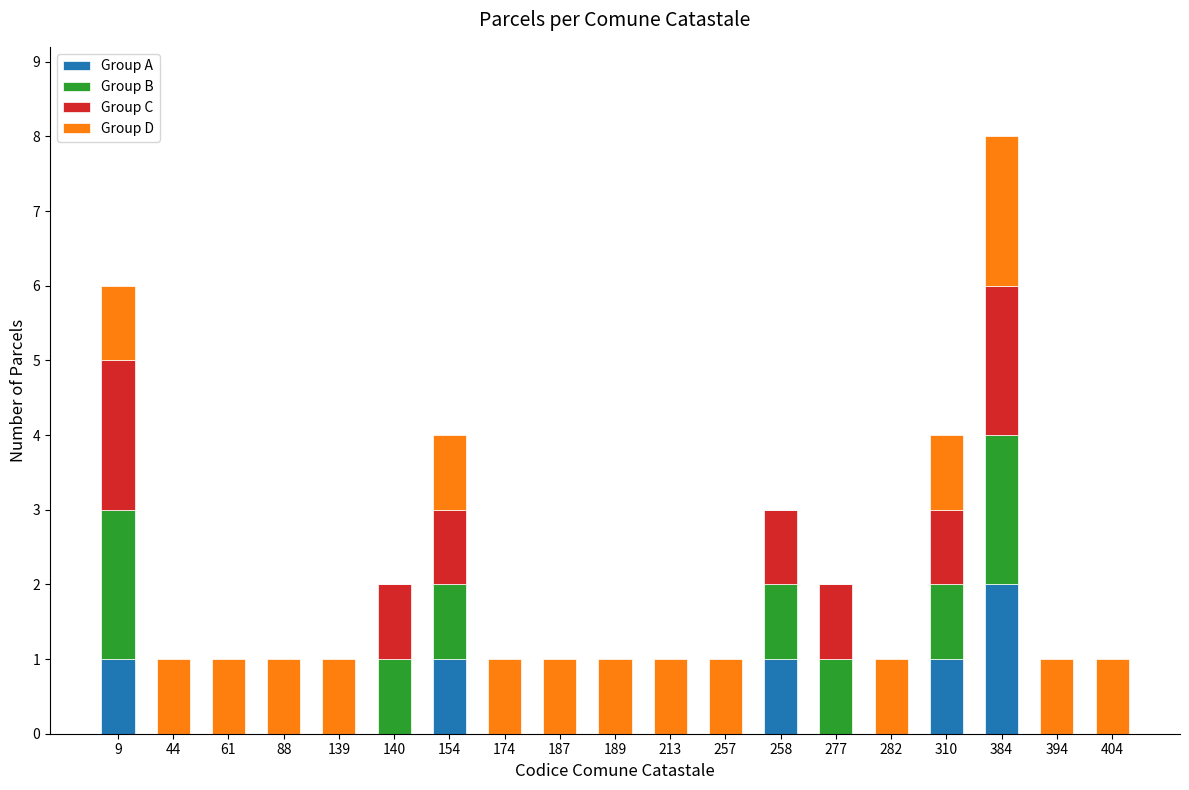

Which category has the highest value in the Group A series?

384